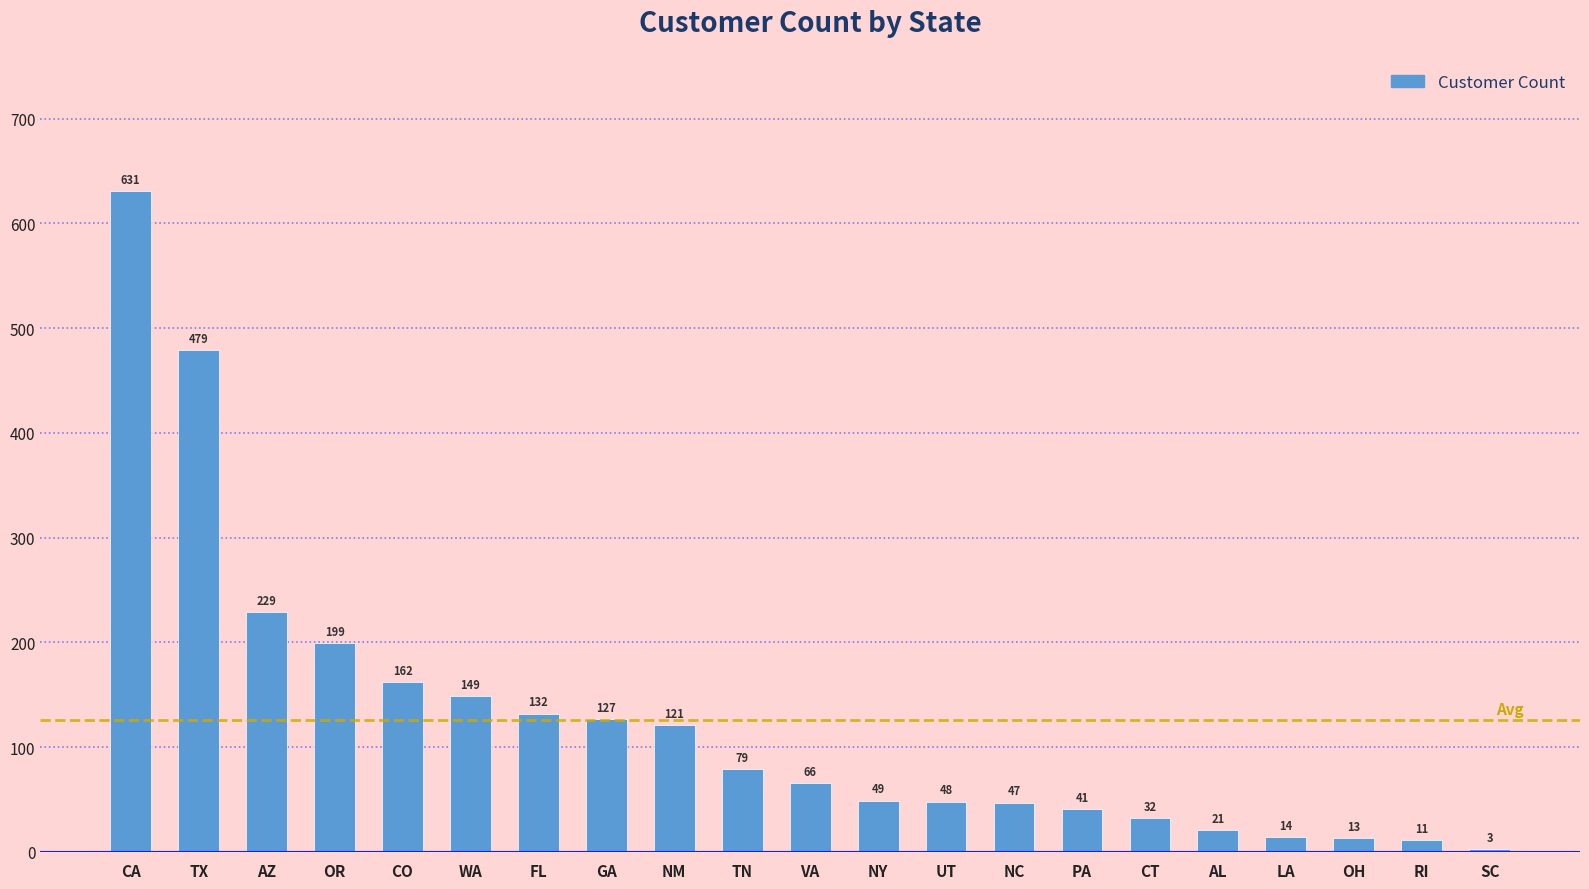

What is the greatest value displayed?

631